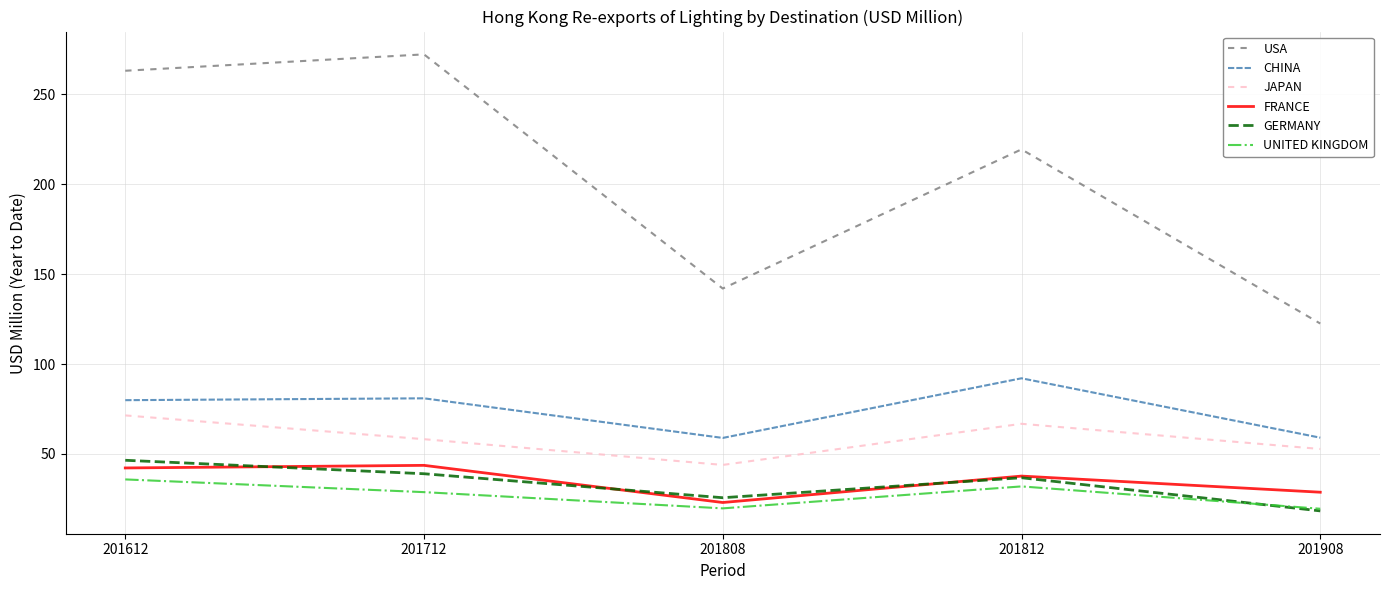

True or false: JAPAN has more than 2 points higher than both neighbors.

False